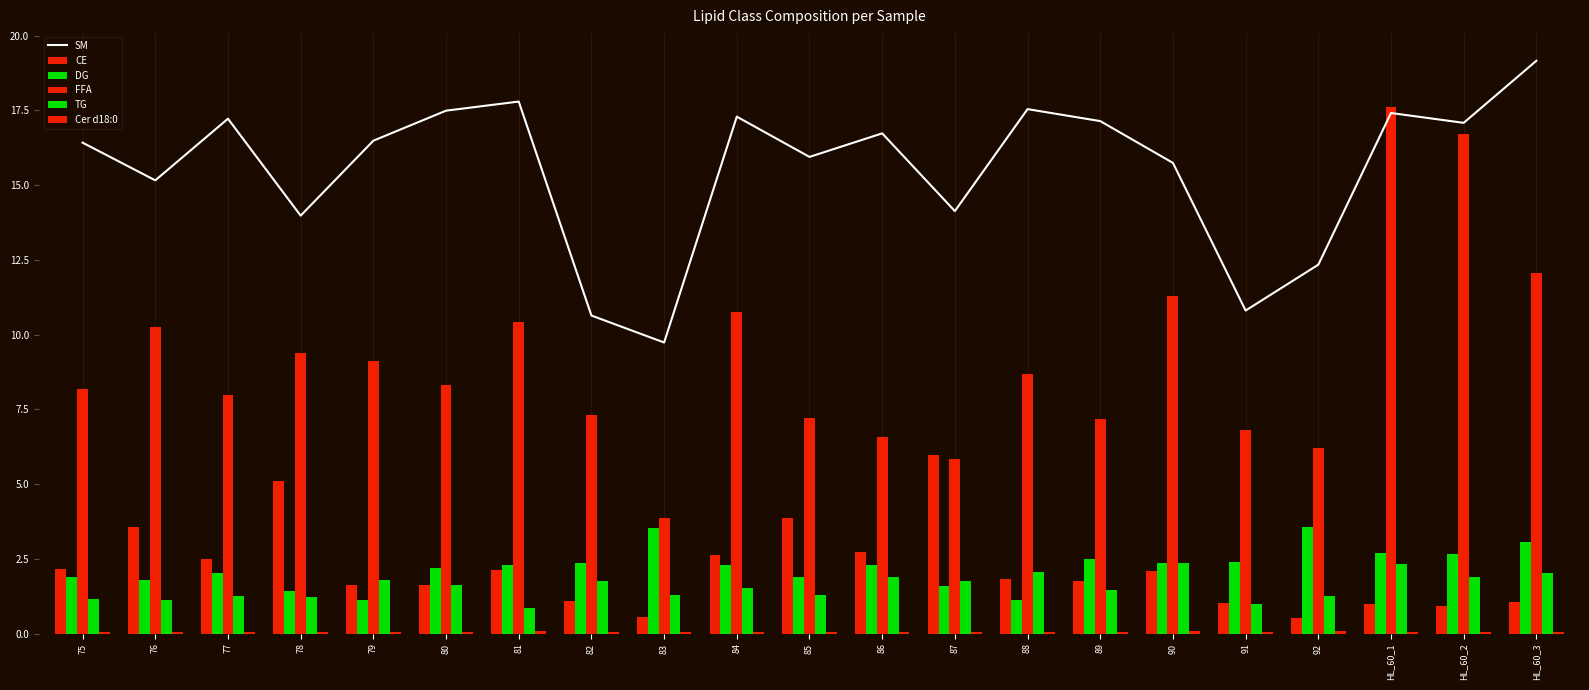

Reading left to right, transcribe all the data shown in this chart.

SM: 75=16.4	76=15.2	77=17.2	78=14.0	79=16.5	80=17.5	81=17.8	82=10.6	83=9.7	84=17.3	85=15.9	86=16.7	87=14.1	88=17.5	89=17.1	90=15.7	91=10.8	92=12.3	HL_60_1=17.4	HL_60_2=17.1	HL_60_3=19.2
CE: 75=2.2	76=3.6	77=2.5	78=5.1	79=1.6	80=1.6	81=2.1	82=1.1	83=0.6	84=2.6	85=3.9	86=2.7	87=6.0	88=1.8	89=1.8	90=2.1	91=1.0	92=0.5	HL_60_1=1.0	HL_60_2=0.9	HL_60_3=1.0
DG: 75=1.9	76=1.8	77=2.0	78=1.4	79=1.1	80=2.2	81=2.3	82=2.4	83=3.5	84=2.3	85=1.9	86=2.3	87=1.6	88=1.1	89=2.5	90=2.4	91=2.4	92=3.6	HL_60_1=2.7	HL_60_2=2.7	HL_60_3=3.1
FFA: 75=8.2	76=10.3	77=8.0	78=9.4	79=9.1	80=8.3	81=10.4	82=7.3	83=3.9	84=10.8	85=7.2	86=6.6	87=5.8	88=8.7	89=7.2	90=11.3	91=6.8	92=6.2	HL_60_1=17.6	HL_60_2=16.7	HL_60_3=12.1
TG: 75=1.2	76=1.1	77=1.3	78=1.2	79=1.8	80=1.6	81=0.9	82=1.7	83=1.3	84=1.5	85=1.3	86=1.9	87=1.8	88=2.1	89=1.5	90=2.3	91=1.0	92=1.2	HL_60_1=2.3	HL_60_2=1.9	HL_60_3=2.0
Cer d18:0: 75=0.1	76=0.1	77=0.1	78=0.0	79=0.0	80=0.1	81=0.1	82=0.1	83=0.1	84=0.1	85=0.1	86=0.1	87=0.0	88=0.1	89=0.1	90=0.1	91=0.1	92=0.1	HL_60_1=0.1	HL_60_2=0.1	HL_60_3=0.1